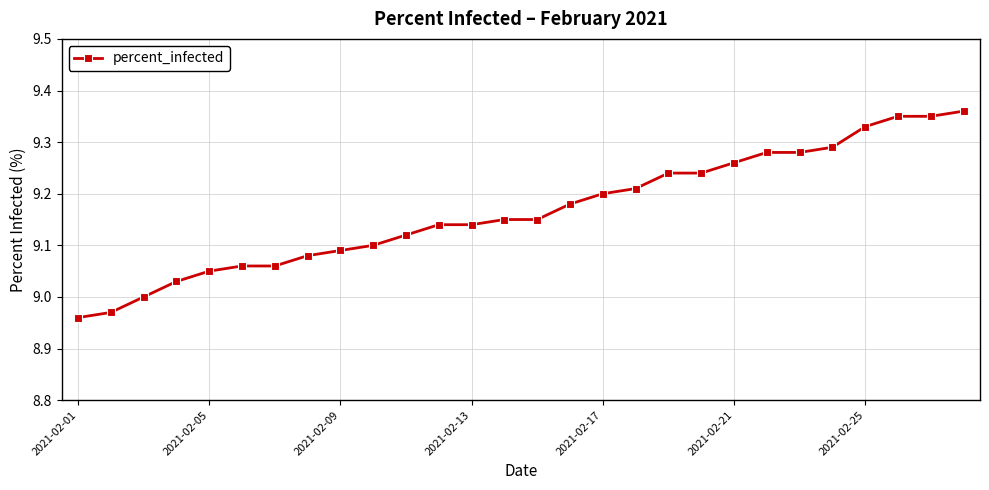

What is the sum of all values?

256.7